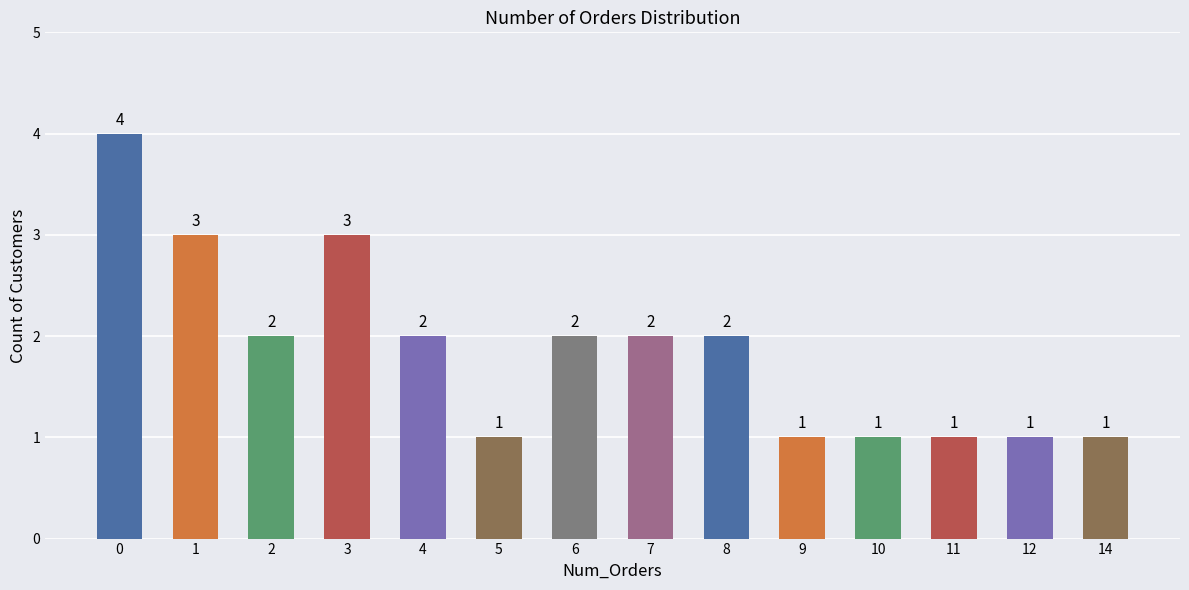

Reading left to right, list all the values displayed in this chart.

0=4	1=3	2=2	3=3	4=2	5=1	6=2	7=2	8=2	9=1	10=1	11=1	12=1	14=1